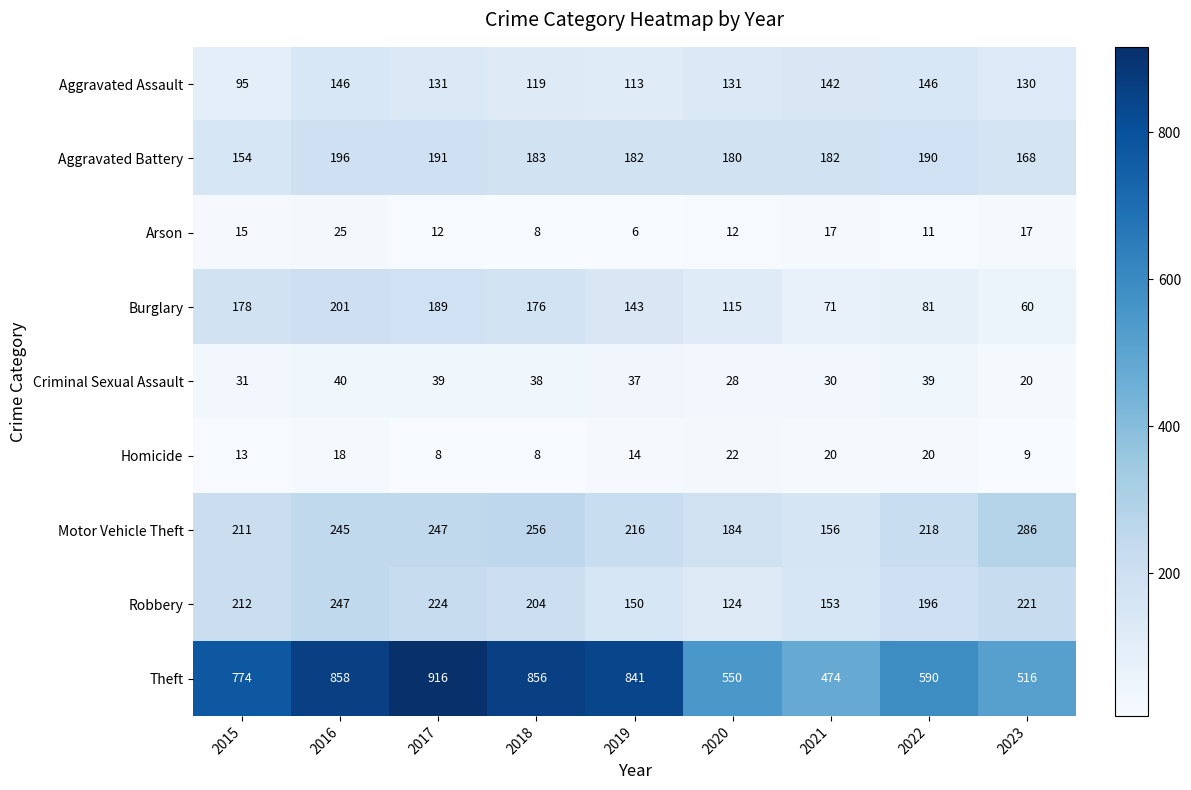

Which series changed the most between 2015 and 2023?

Theft